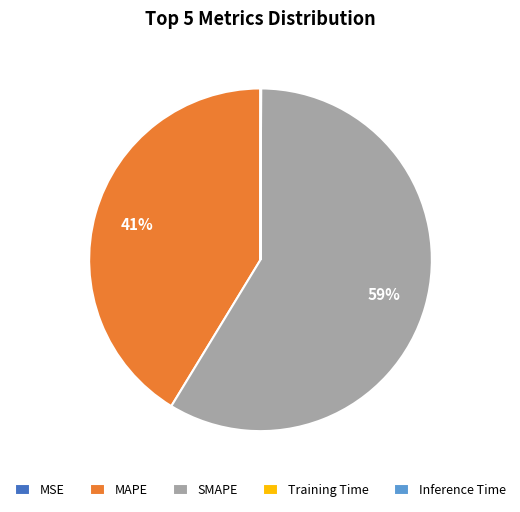

Which slice is the largest?

SMAPE